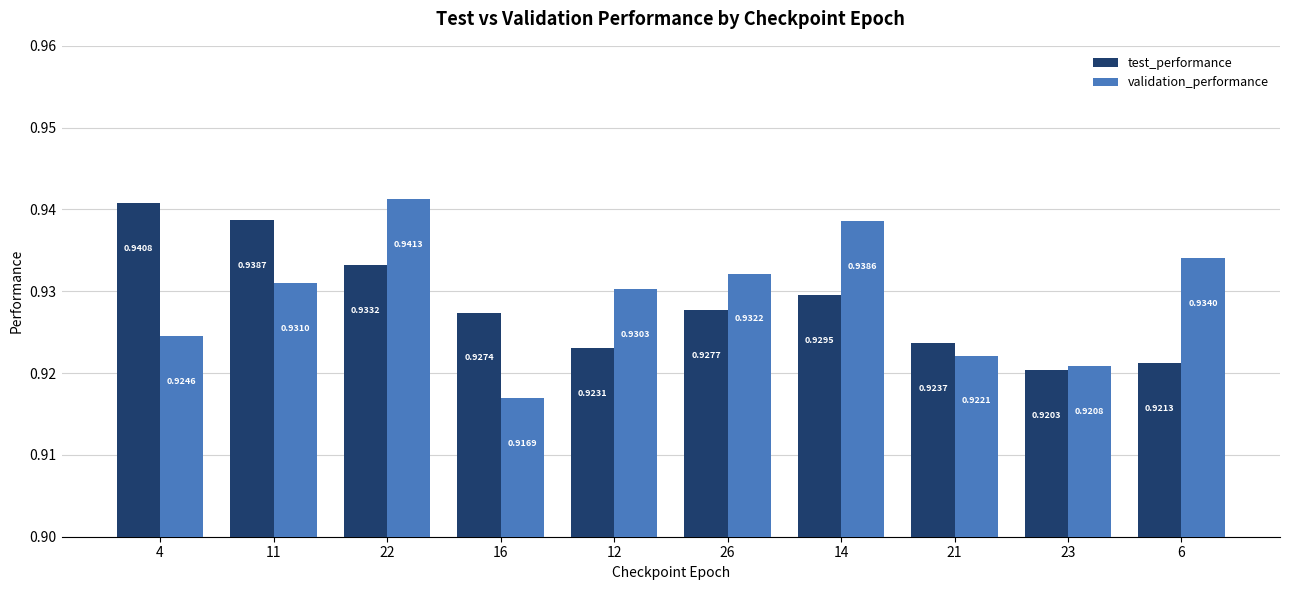

Rank the series by their maximum value, from lowest to highest.

test_performance, validation_performance